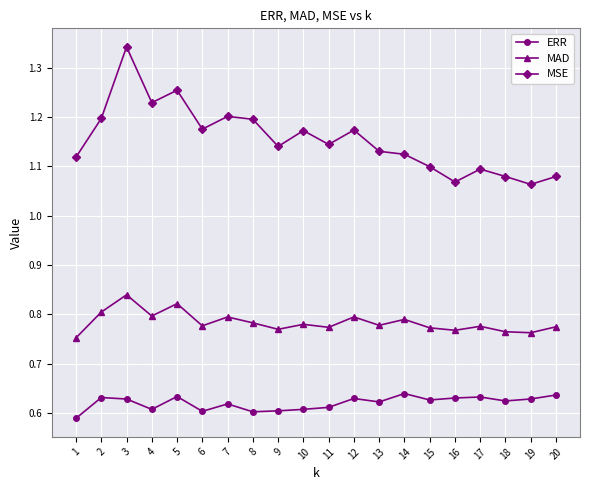

Count the MAD values in the range 0 to 1.

20